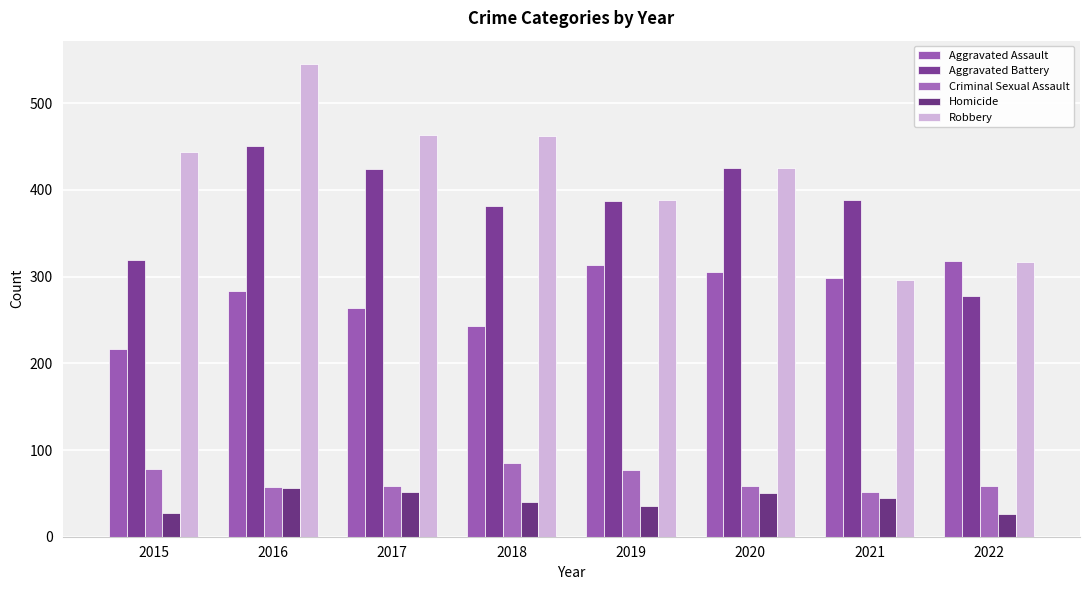

At which category is the sum across all series the highest?

2016